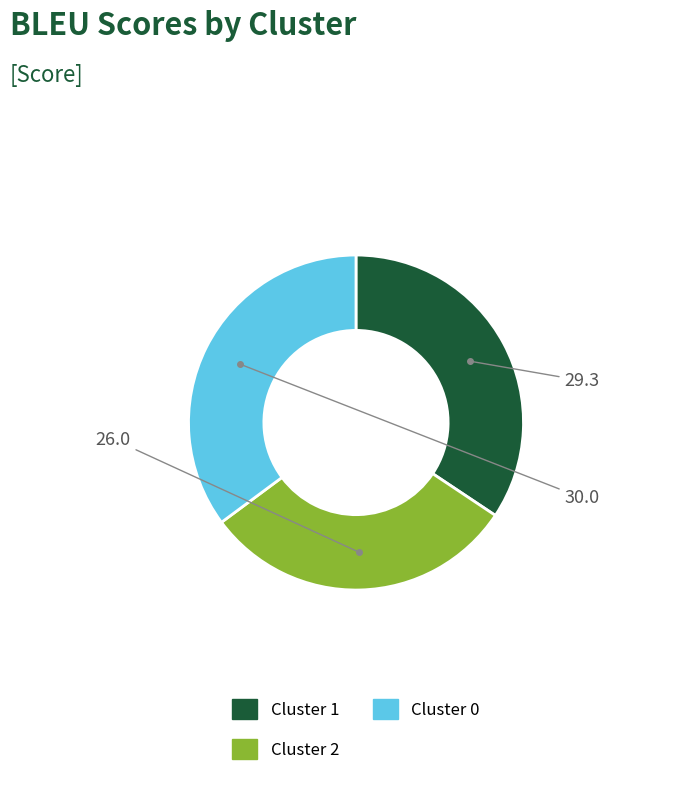

Is there any slice that represents more than half of the pie?

No